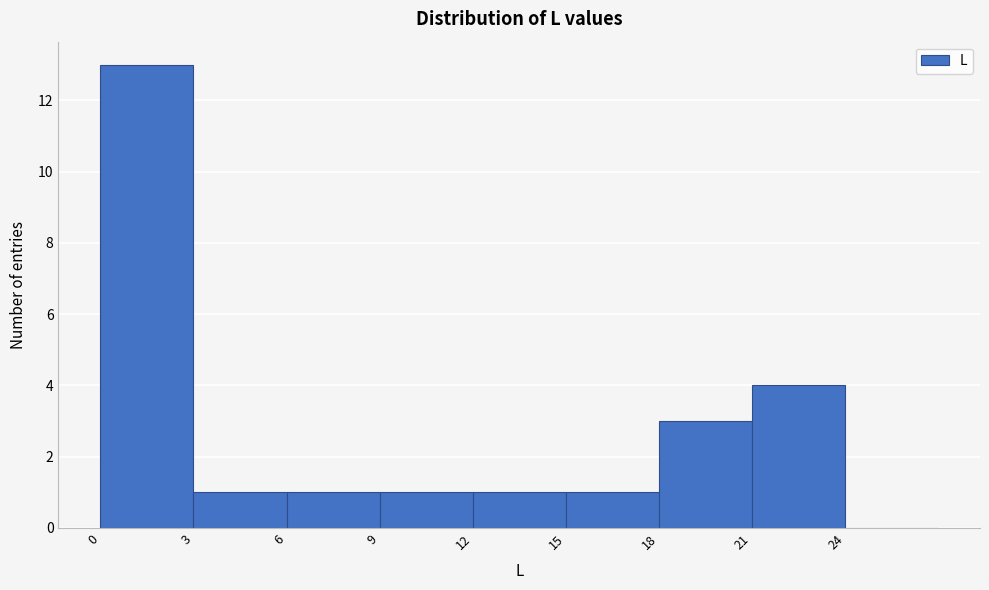

Reading left to right, transcribe this chart: for each bar, give the range it covers on the x-axis and its height. The values are not printed on the chart, so give them approximately, as read against the axis.

0 to 3: 13
3 to 6: 1
6 to 9: 1
9 to 12: 1
12 to 15: 1
15 to 18: 1
18 to 21: 3
21 to 24: 4
24 to 27: 0